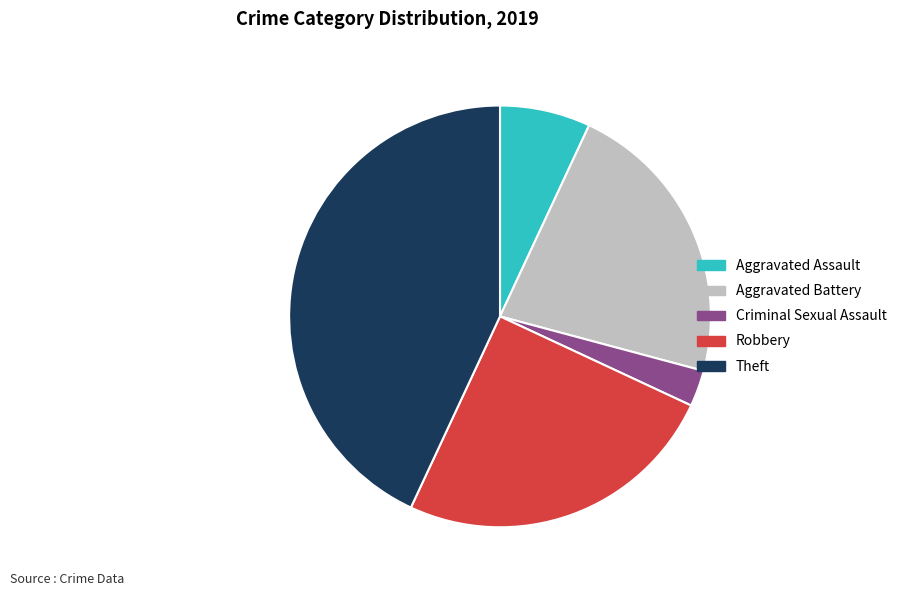

Rank the categories by value from lowest to highest.

Criminal Sexual Assault, Aggravated Assault, Aggravated Battery, Robbery, Theft